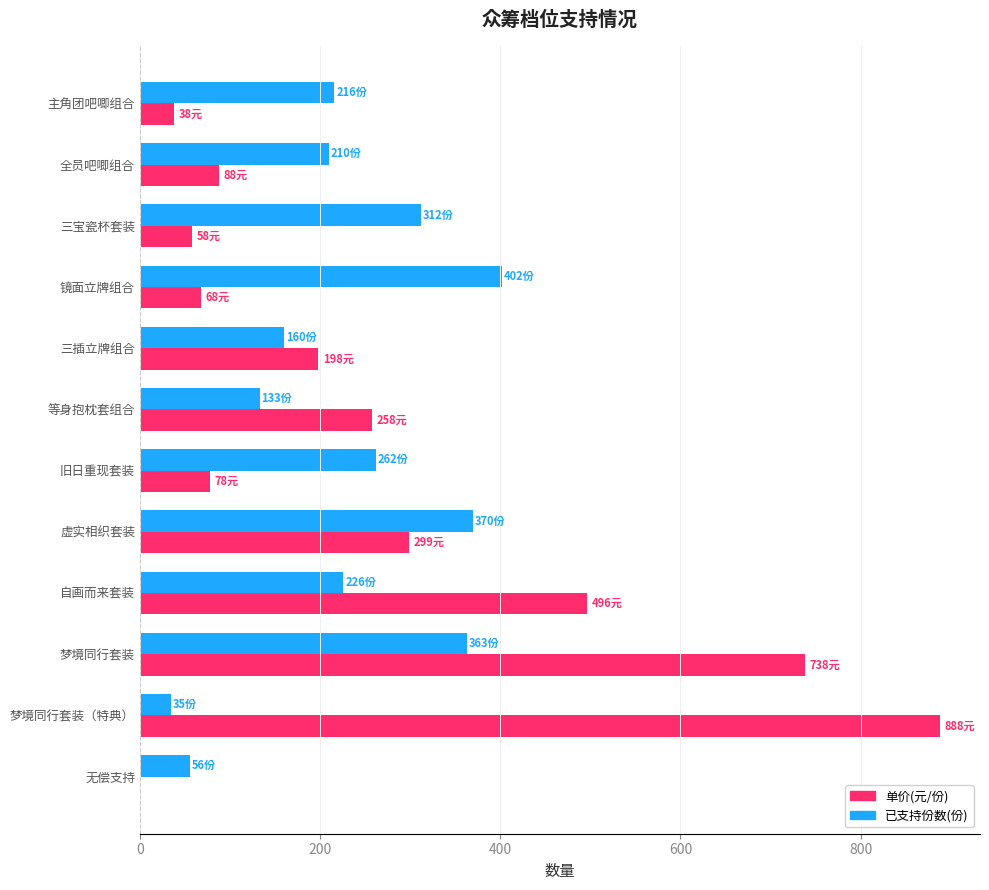

Is the value of 单价(元/份) at 自画而来套装 greater than the value of 已支持份数(份) at 虚实相织套装?

Yes